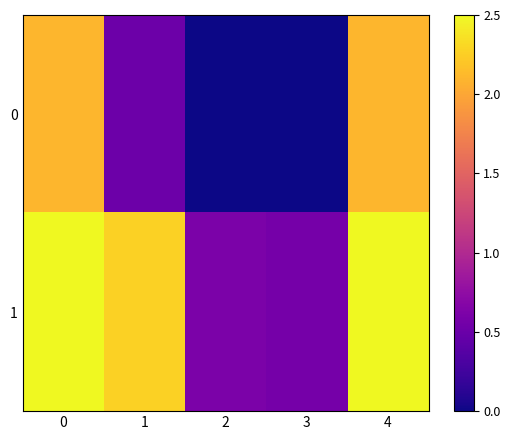

List the series in order of their peak value, highest first.

1, 0